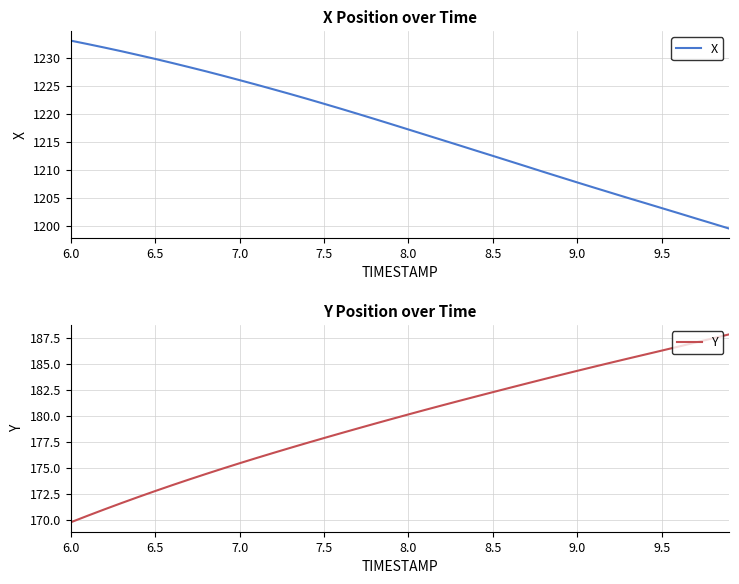

What are all the series names shown in the legend?

X, Y